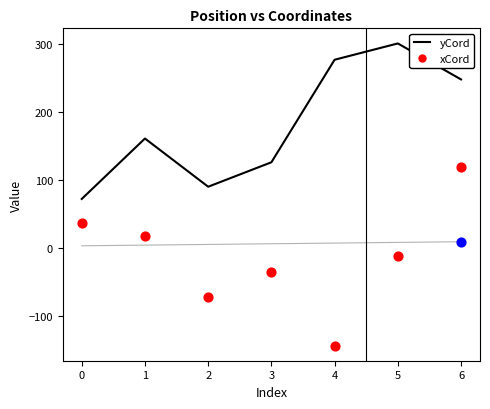

Which series contains the highest Y value?

yCord